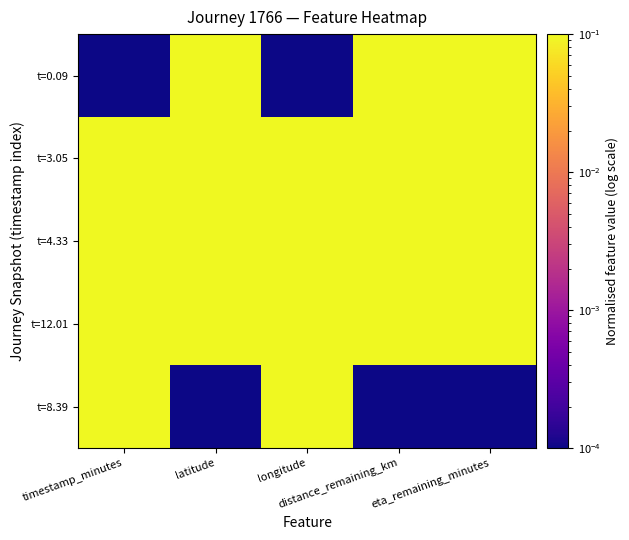

At how many categories does at least one series exceed 0?

5